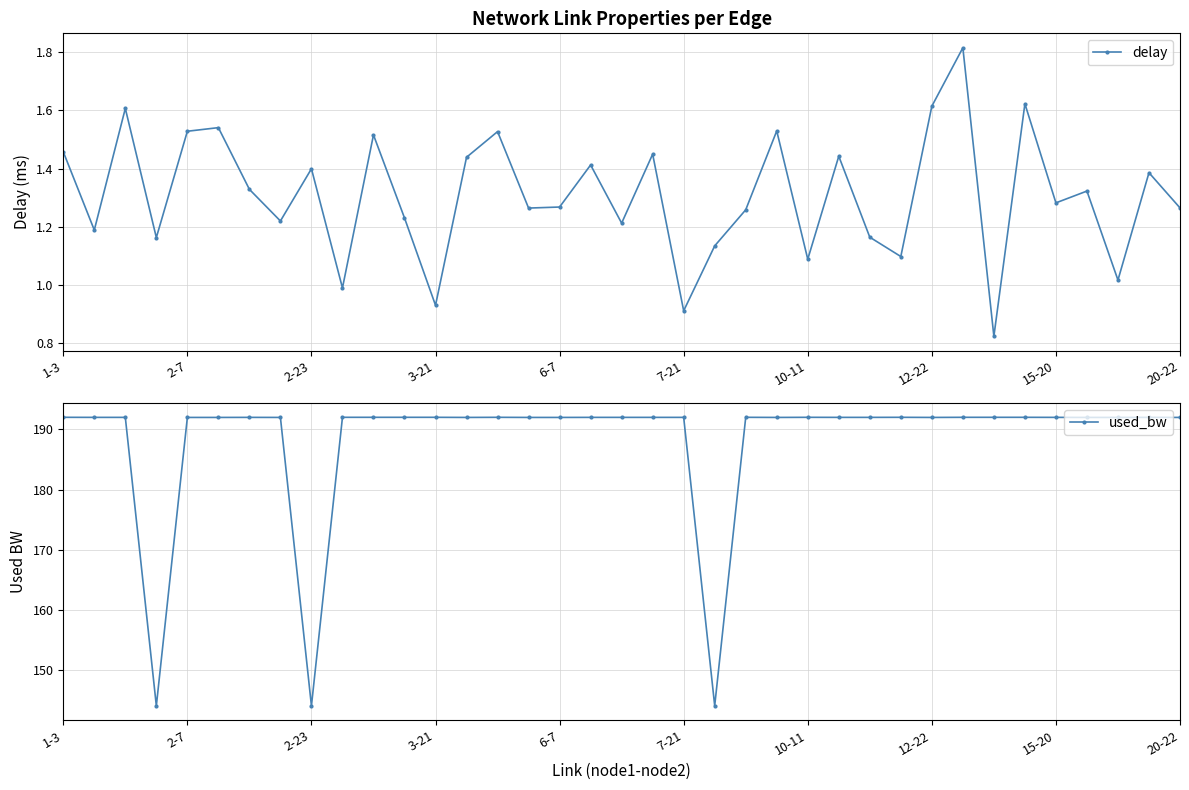

Which series has the widest spread of values?

used_bw